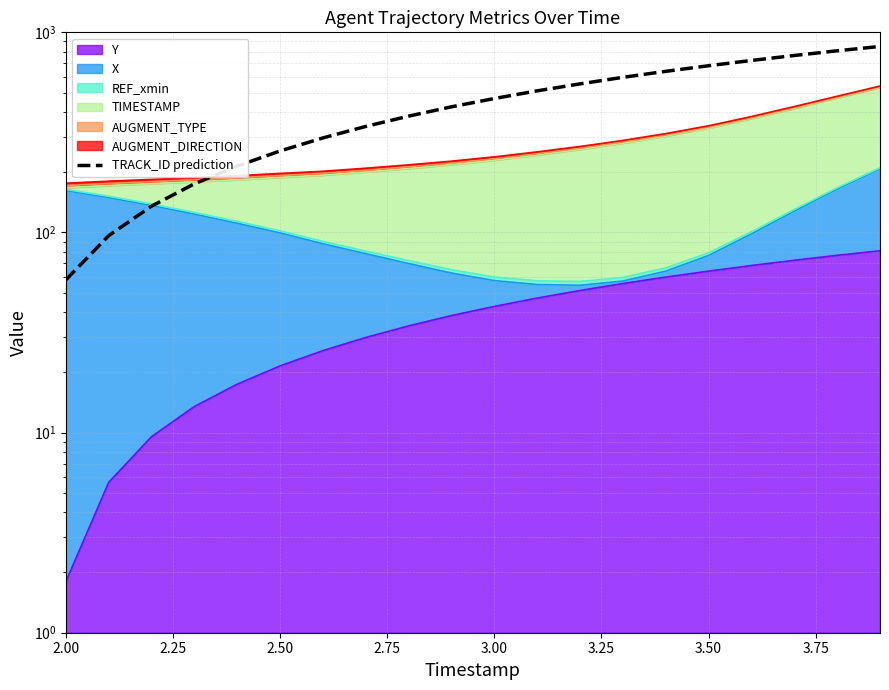

What is the maximum value shown in the chart?

850.0